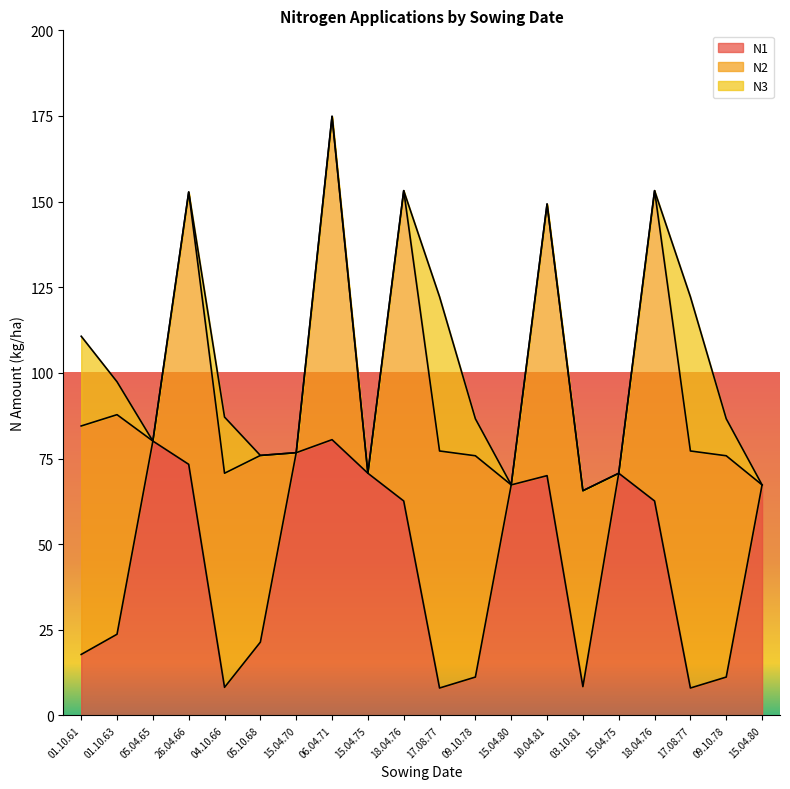

At which category does N1 reach its first local valley?

04.10.66